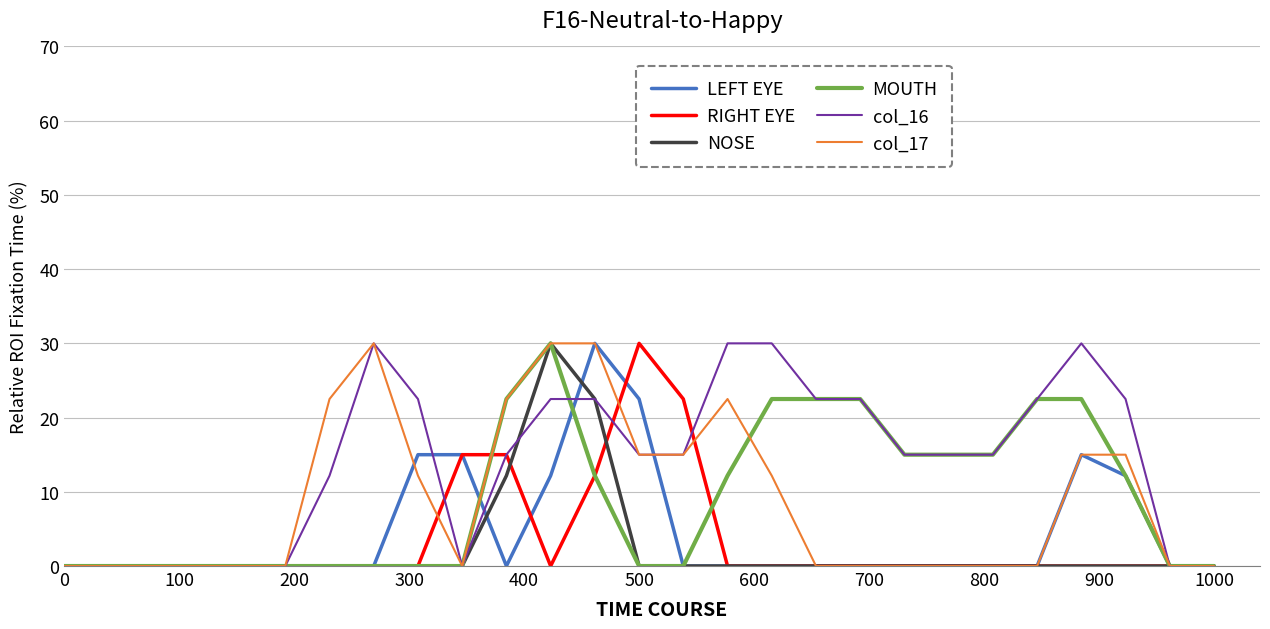

Which series has the largest total across all categories?

col_16